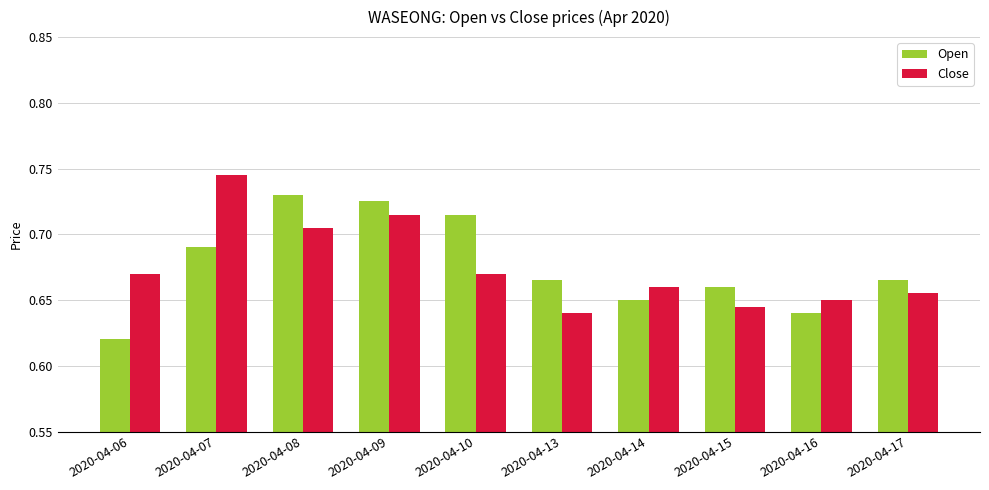

What is the total value across all series at 2020-04-13?

1.3